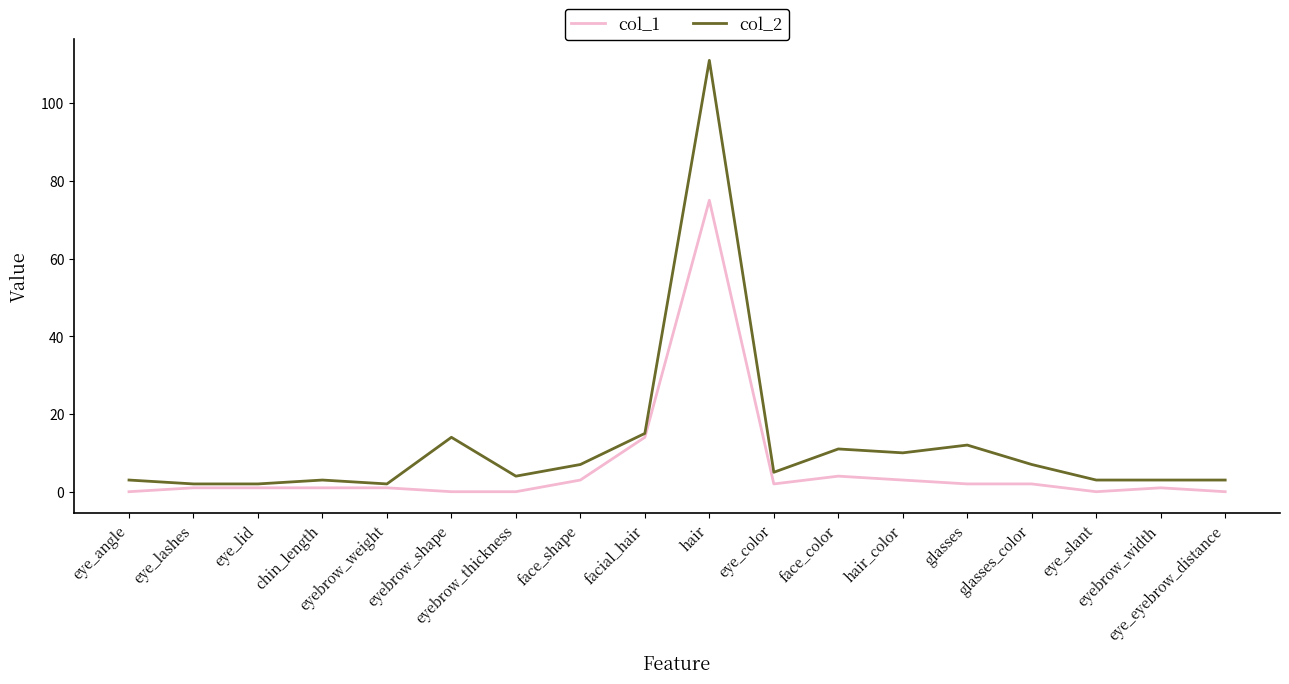

What value does the col_1 series have at face_shape?

3